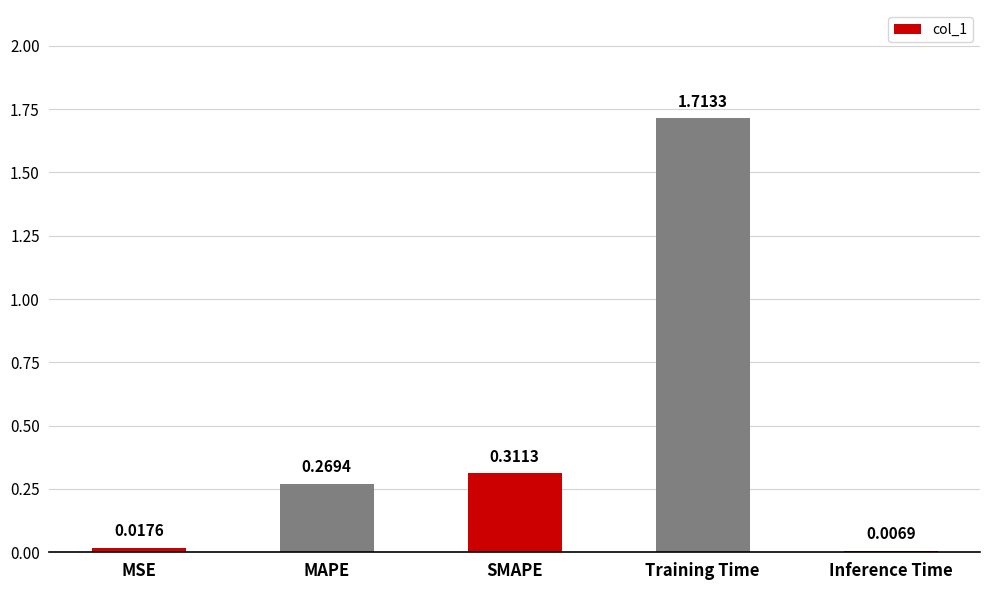

What is the average value?

0.5